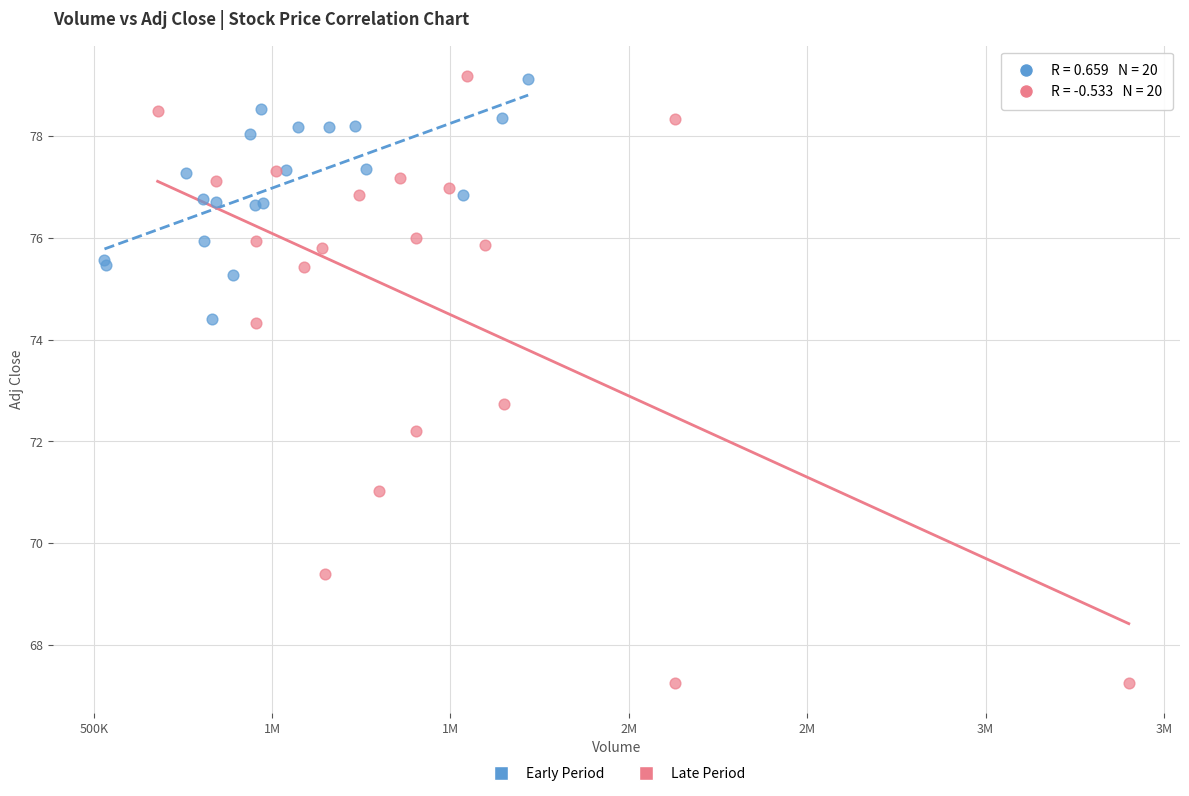

Which series contains the lowest Y value?

Late Period